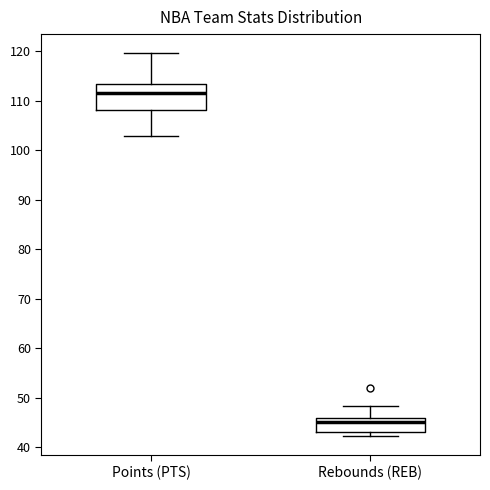

Reading left to right, read every box against the y-axis: the position of its median line, the range the box covers, and the ends of its whiskers. The values are not printed on the chart, so give them approximately, as read against the axis.

Points (PTS): median 112, box 108 to 113, whiskers 103 to 120
Rebounds (REB): median 45, box 43 to 46, whiskers 42 to 48